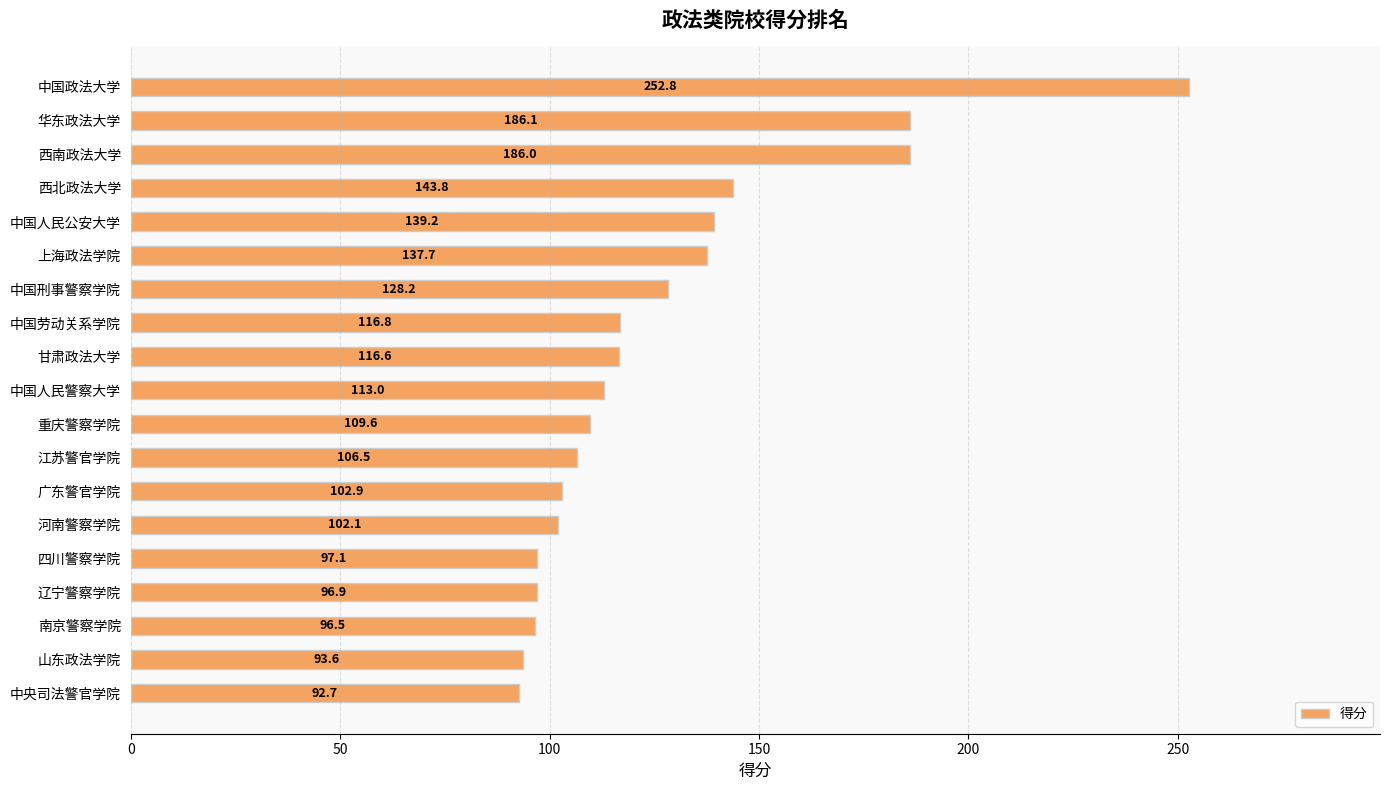

The chart shows a value of 139.2 at 中国人民公安大学. True or false?

True